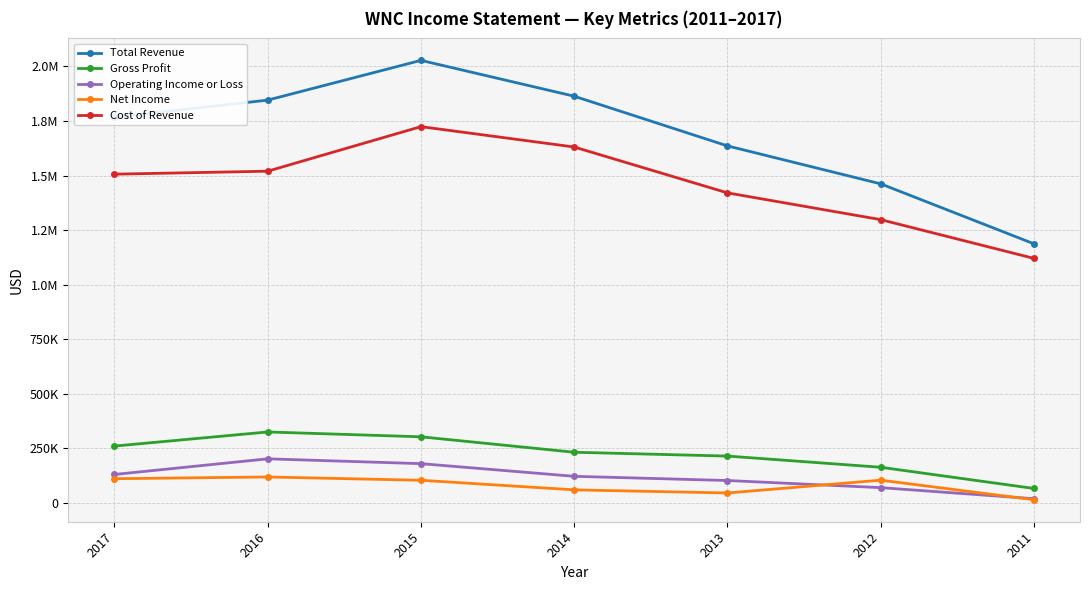

True or false: Total Revenue has more than 1 interior local peaks.

False